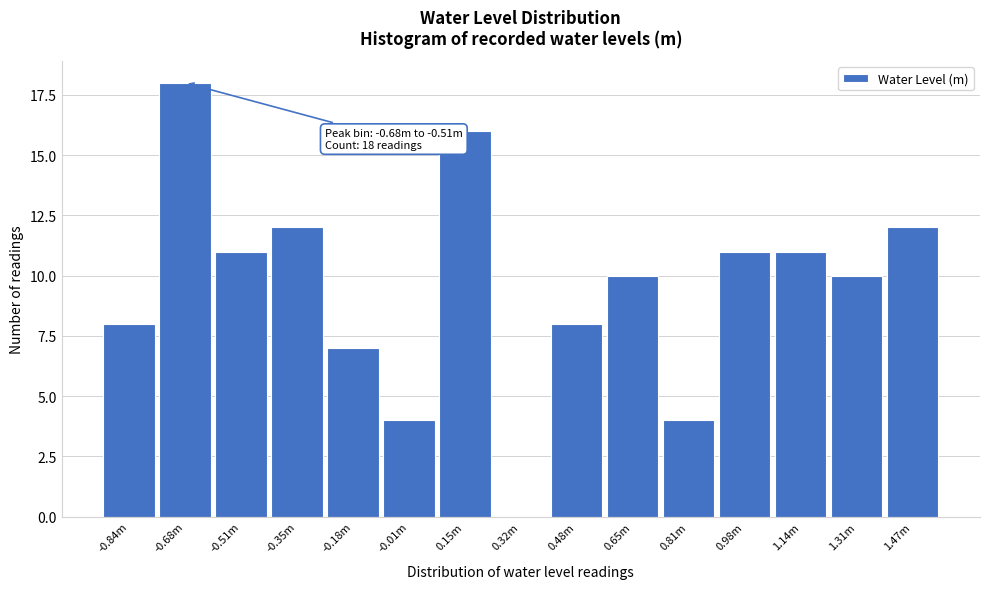

Reading left to right, what are all the values shown in this chart?

-0.84m=8	-0.68m=18	-0.51m=11	-0.35m=12	-0.18m=7	-0.01m=4	0.15m=16	0.32m=0	0.48m=8	0.65m=10	0.81m=4	0.98m=11	1.14m=11	1.31m=10	1.47m=12